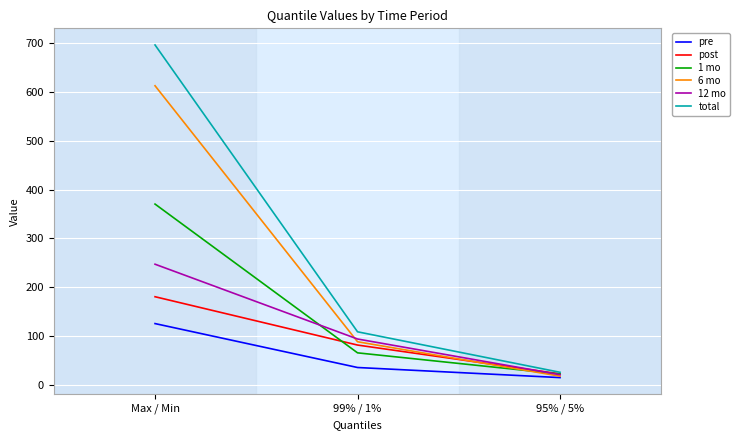

Reading left to right, what are all the values shown in this chart?

pre: Max / Min=125.7	99% / 1%=35.7	95% / 5%=15.0
post: Max / Min=180.7	99% / 1%=81.7	95% / 5%=22.6
1 mo: Max / Min=370.5	99% / 1%=65.7	95% / 5%=22.3
6 mo: Max / Min=612.8	99% / 1%=88.4	95% / 5%=17.9
12 mo: Max / Min=247.3	99% / 1%=94.1	95% / 5%=20.9
total: Max / Min=696.4	99% / 1%=108.8	95% / 5%=25.9